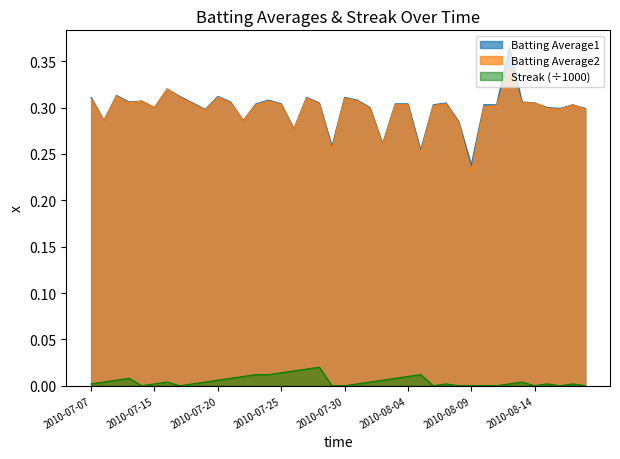

True or false: Batting Average2 and Batting Average1 cross at least once.

False